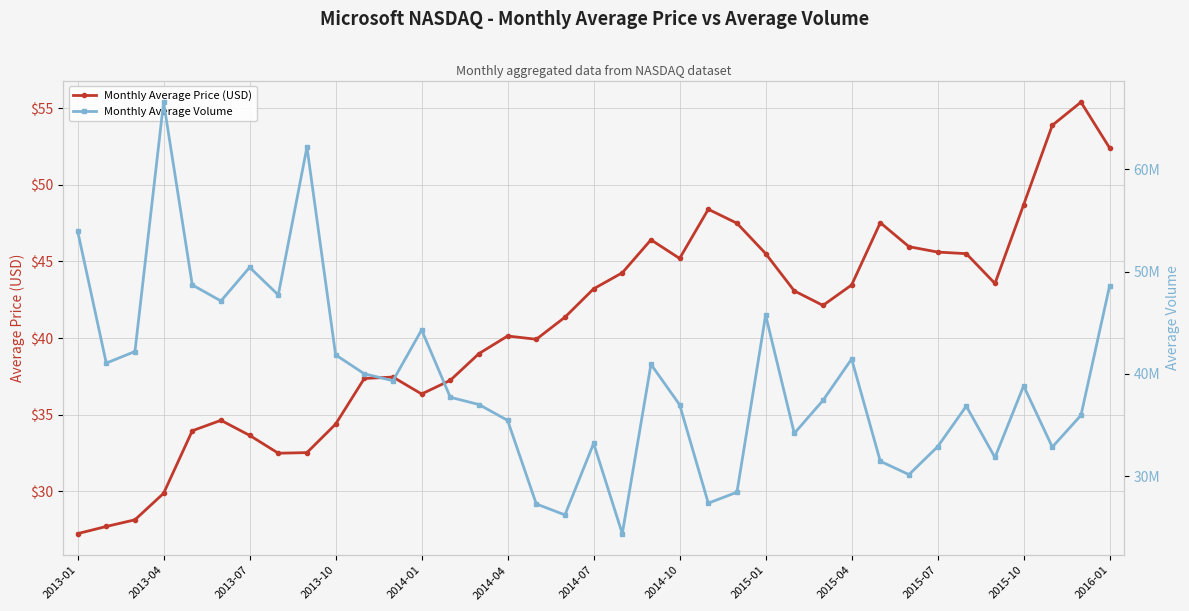

True or false: Monthly Average Volume and Monthly Average Price (USD) intersect in this chart.

False